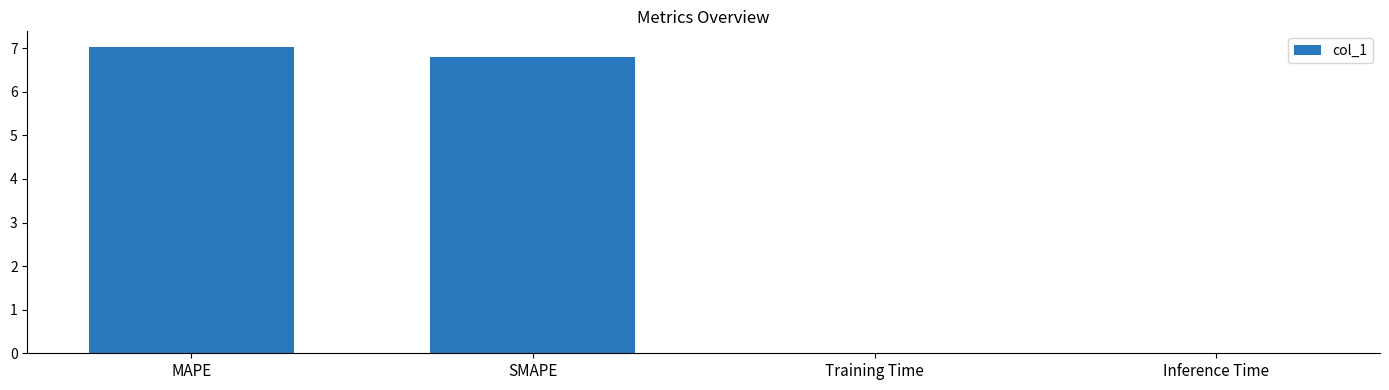

The chart shows a value of 7.0 at MAPE. True or false?

True